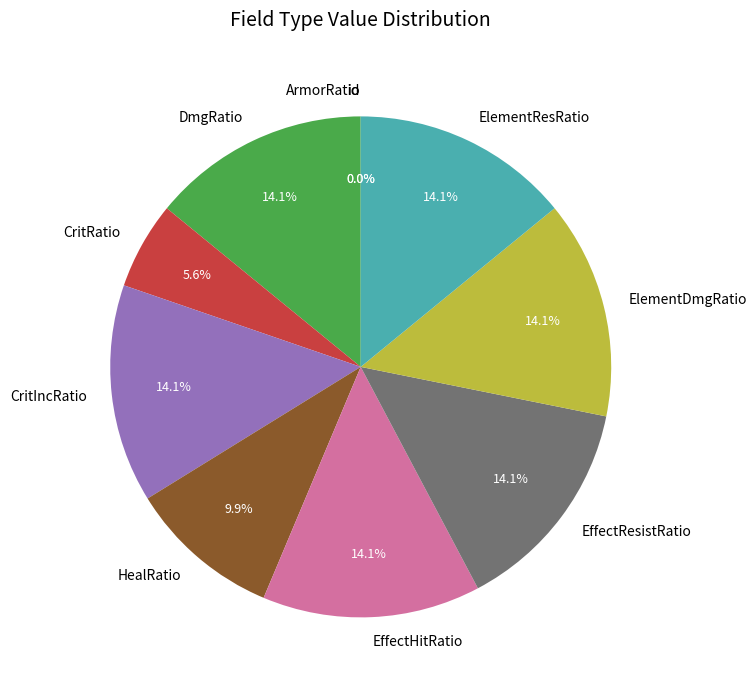

Does any single category account for the majority?

No